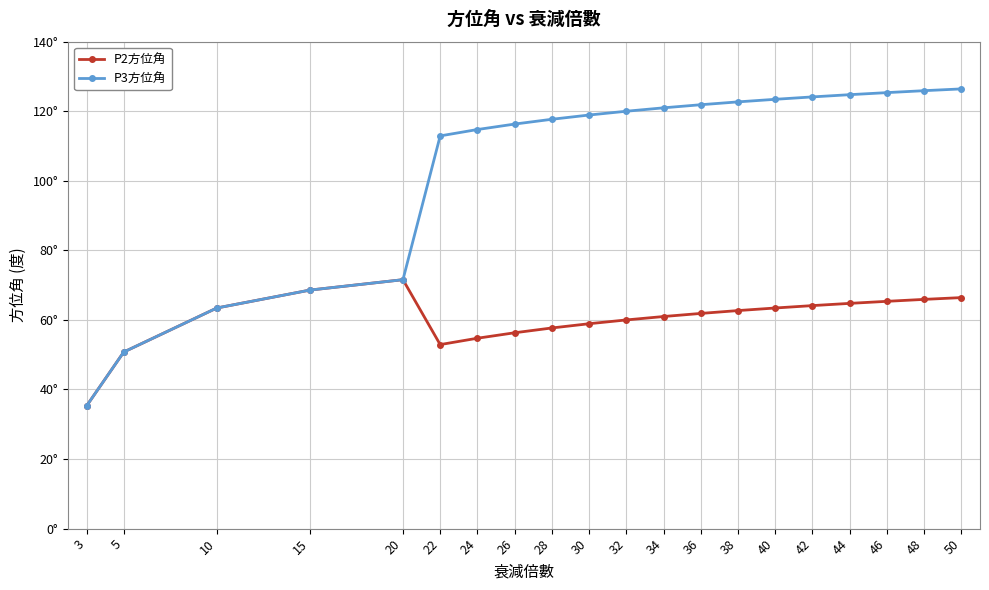

What is the total value across all series at 20?

143.1